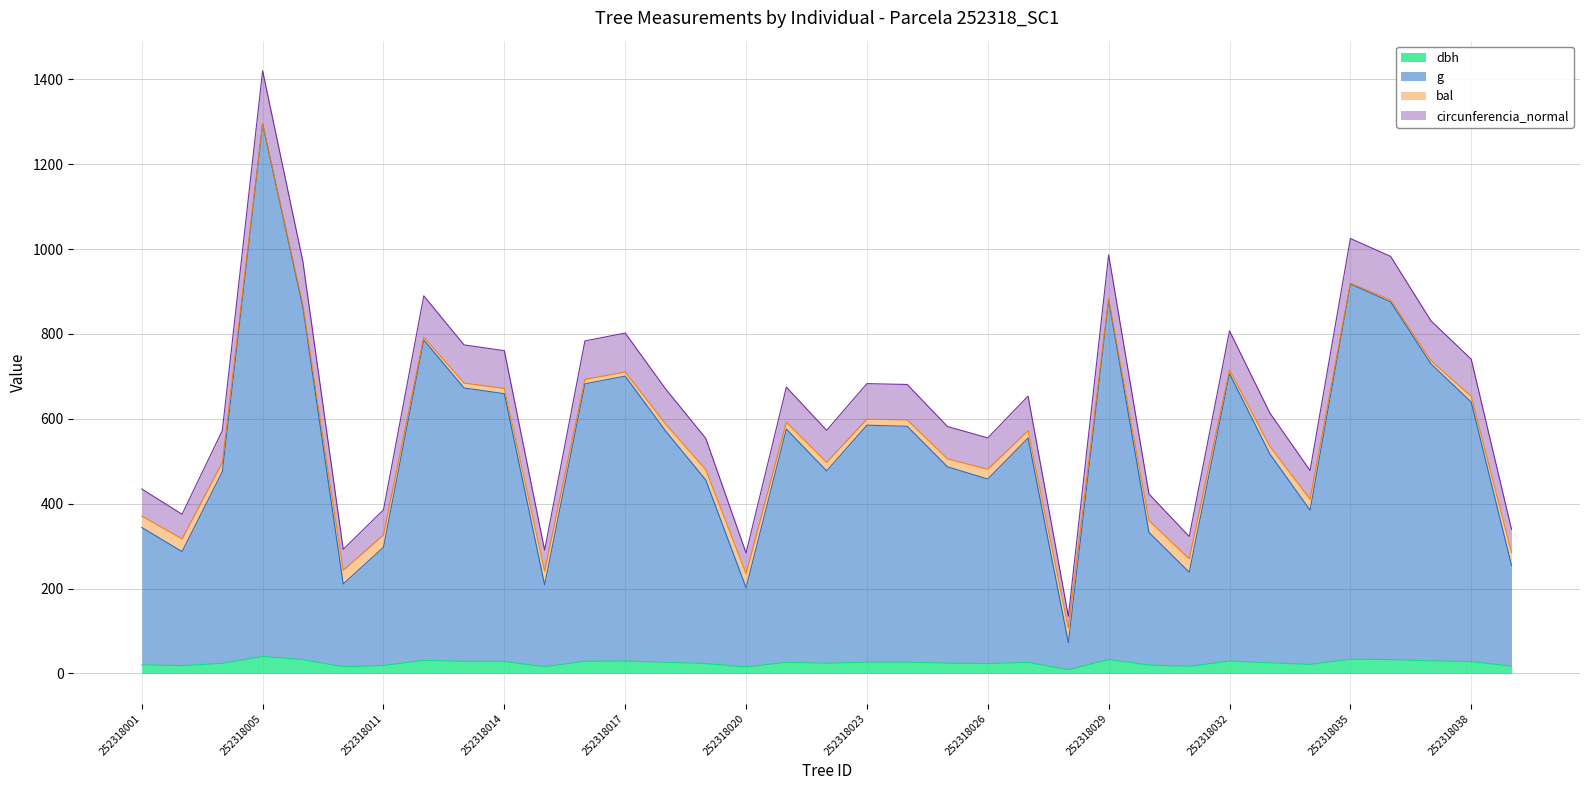

Is it true that dbh equals 20.3 at 252318001?

True